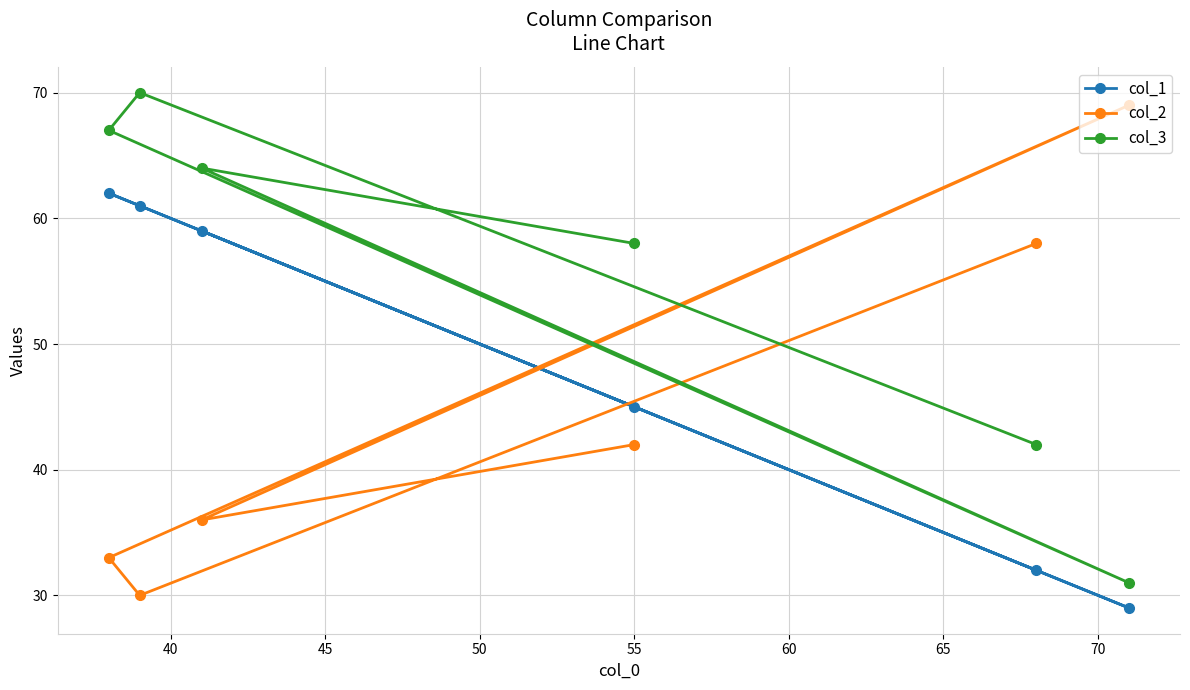

List the series in order of their overall mean, highest first.

col_3, col_1, col_2